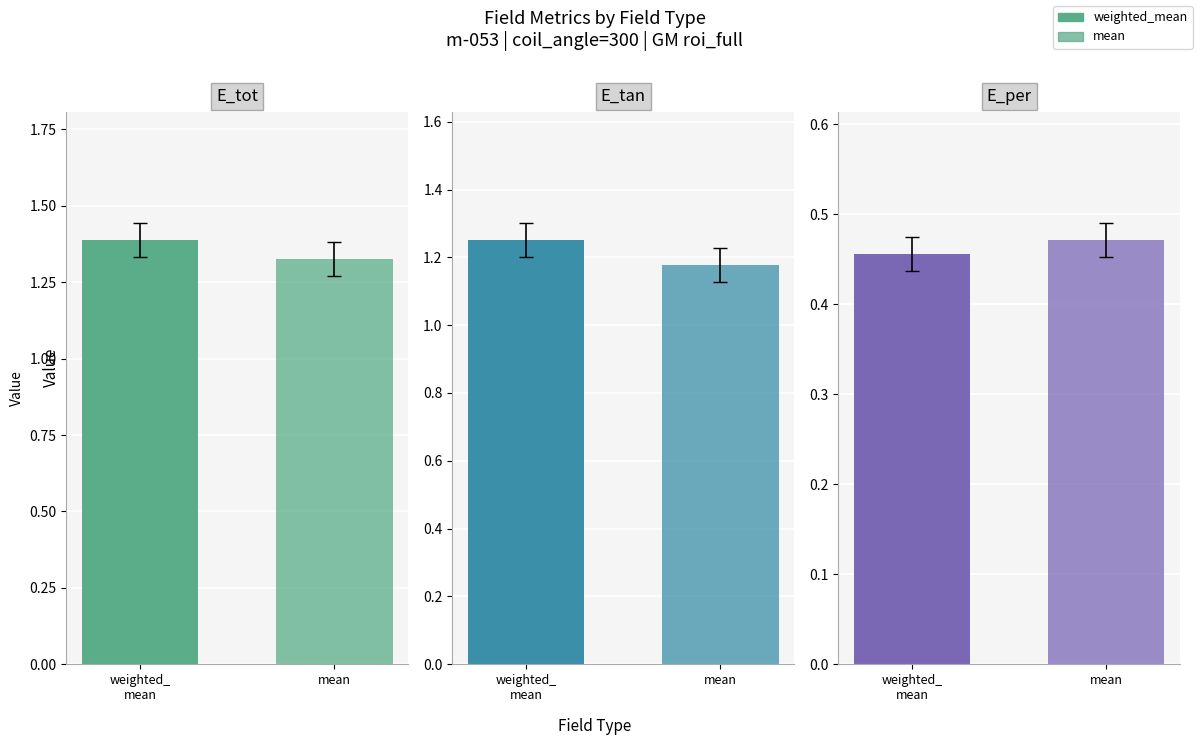

How many groups of bars are there?

3